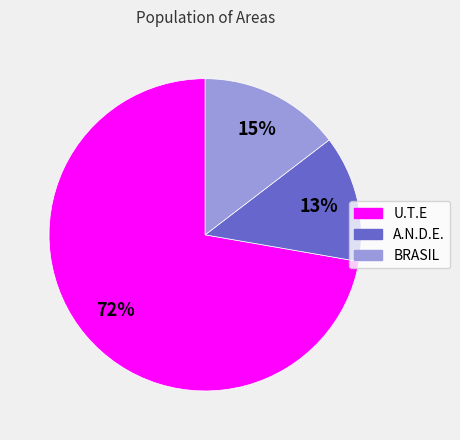

Do BRASIL and U.T.E together represent more than half of the pie?

Yes